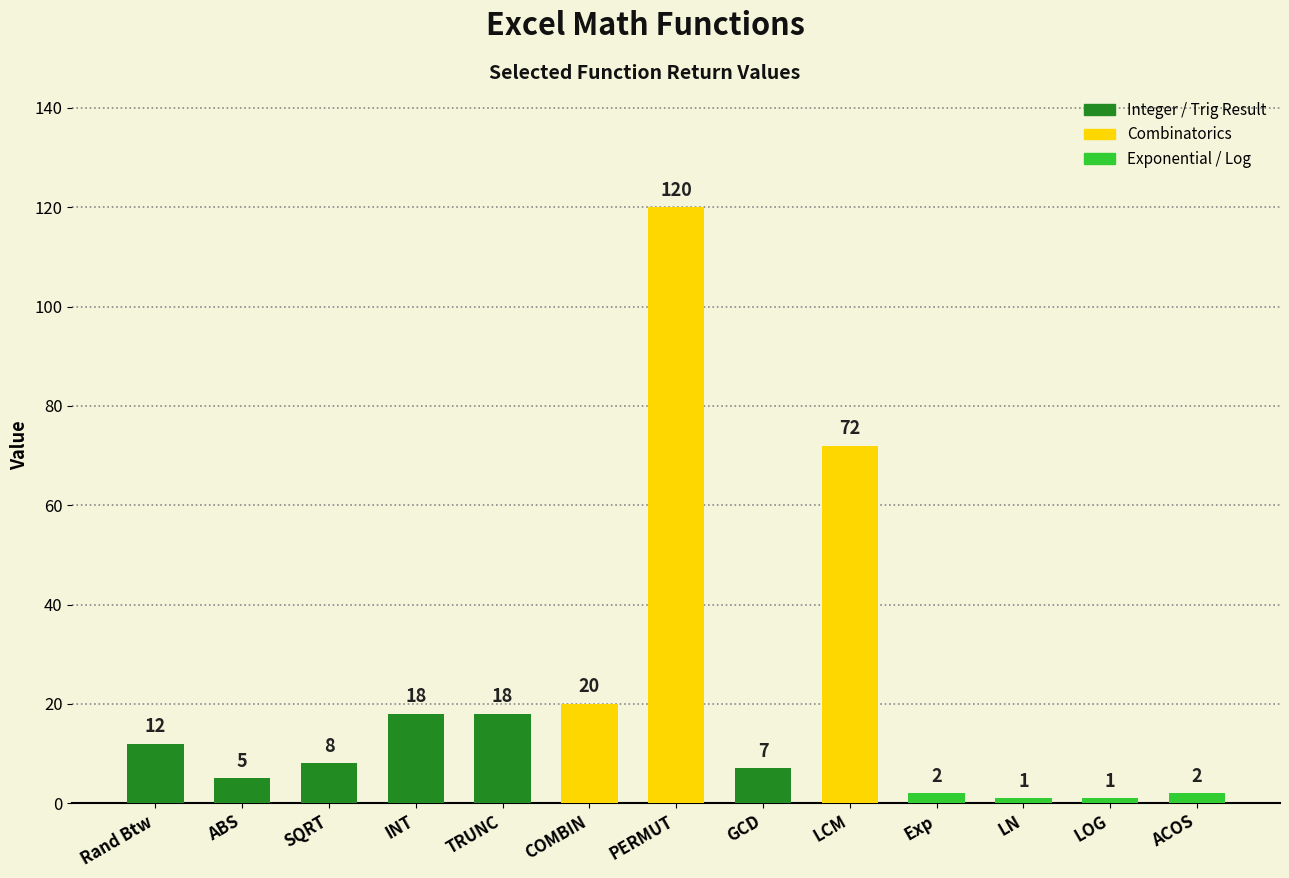

What is the change in value from Rand Btw to Exp?

-10